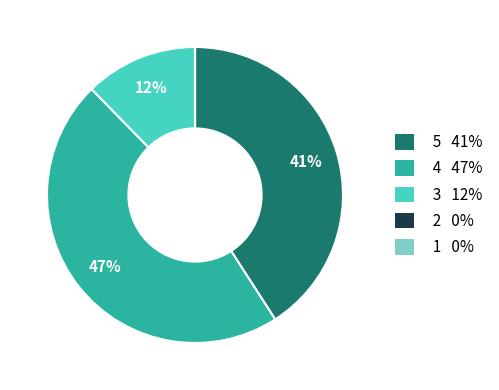

Combined, do 4 and 5 account for over 50%?

Yes